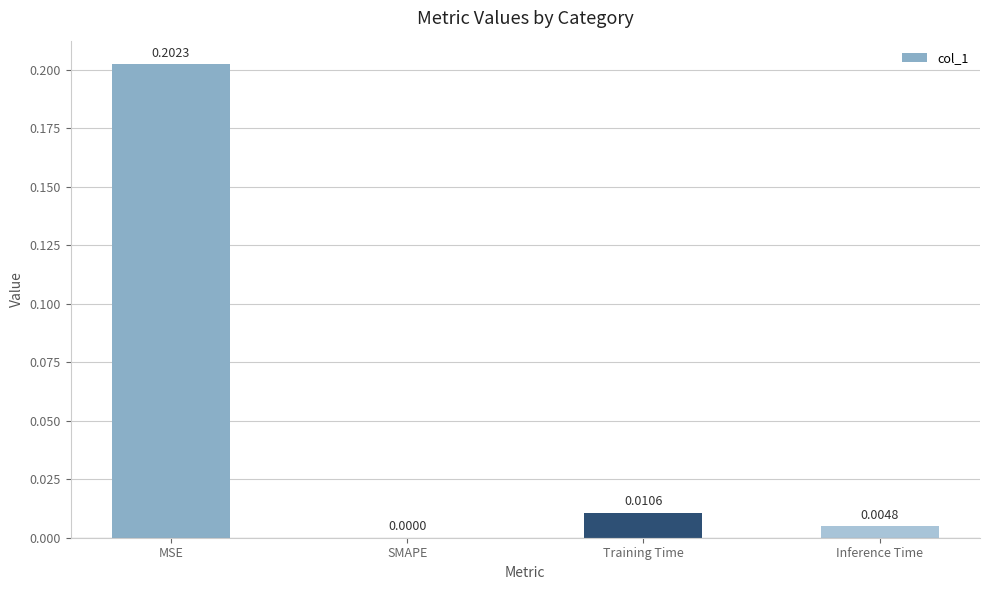

At which label is the value closest to 0?

SMAPE